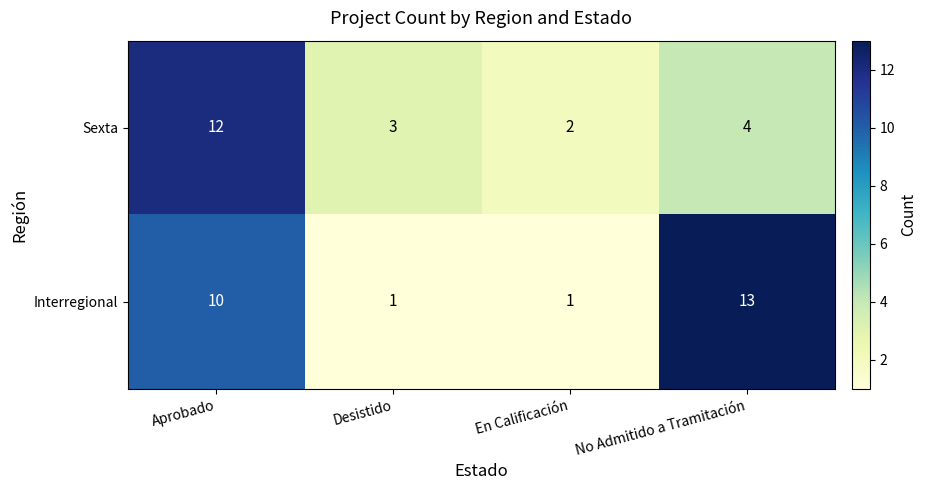

Reading right to left, list all the values displayed in this chart.

Sexta: 4	2	3	12
Interregional: 13	1	1	10